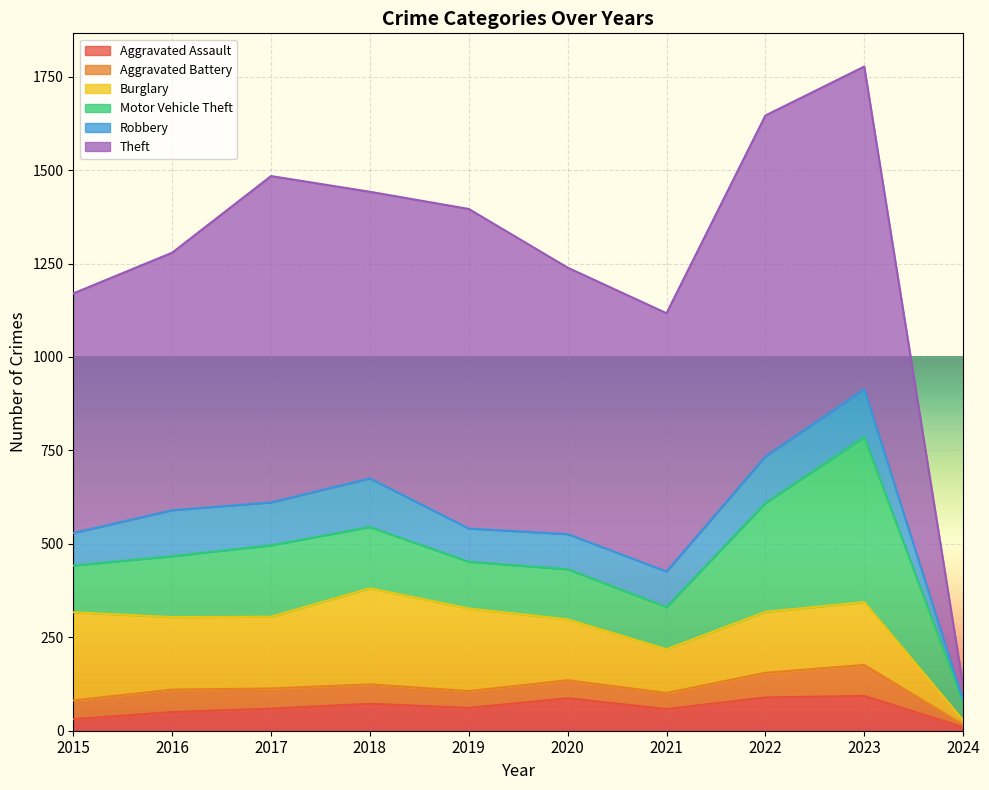

Does the chart display data point markers on the line(s)?

No